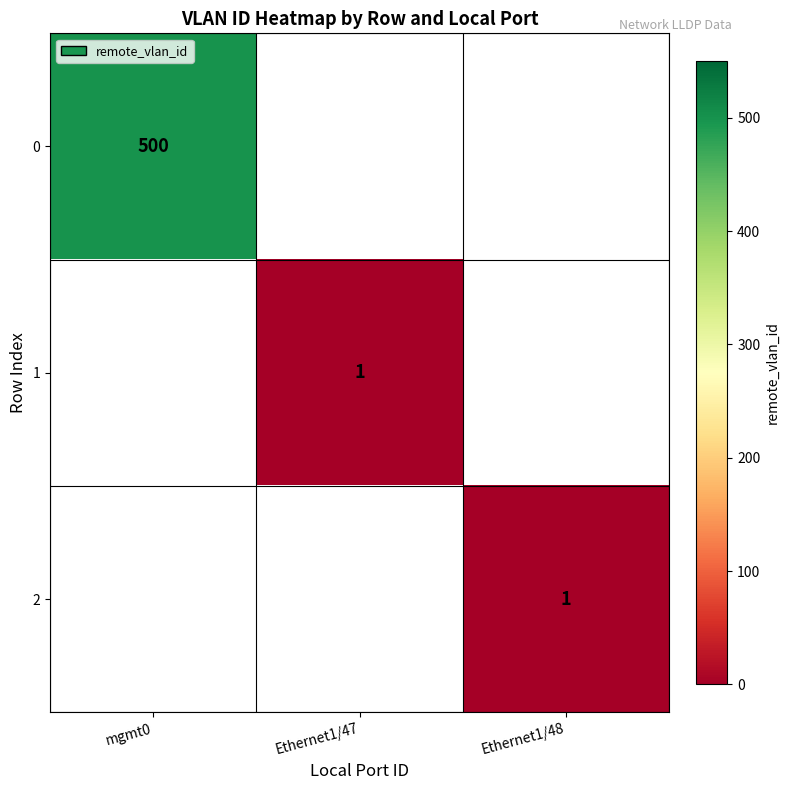

Is the value of 0 at mgmt0 greater than the value of 1 at Ethernet1/47?

Yes